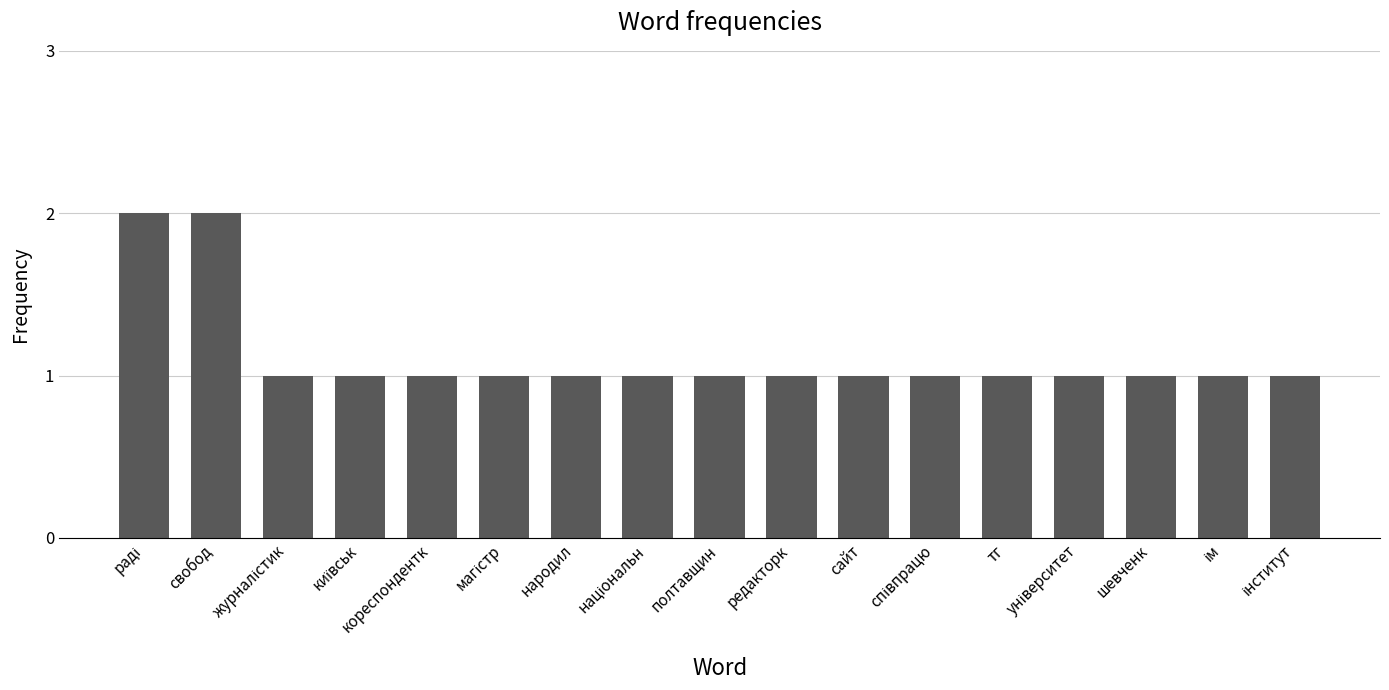

What is the label of the 16th bar from the right?

свобод